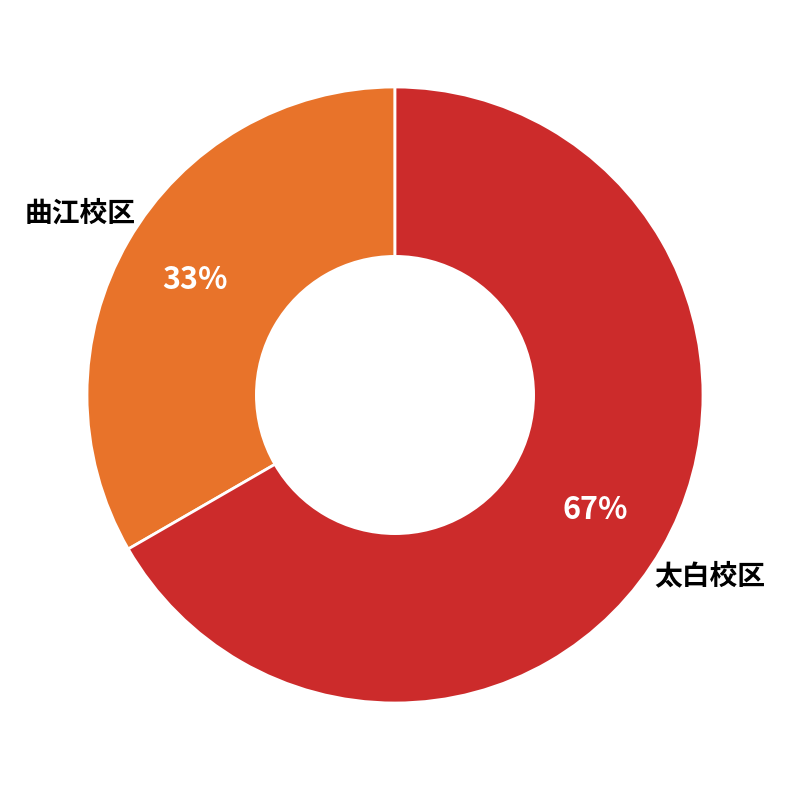

What is the smallest slice in the pie chart?

曲江校区